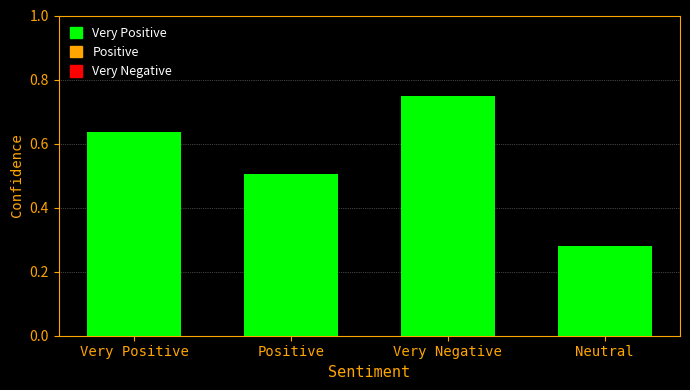

What is the label of the 2nd bar from the left?

Positive